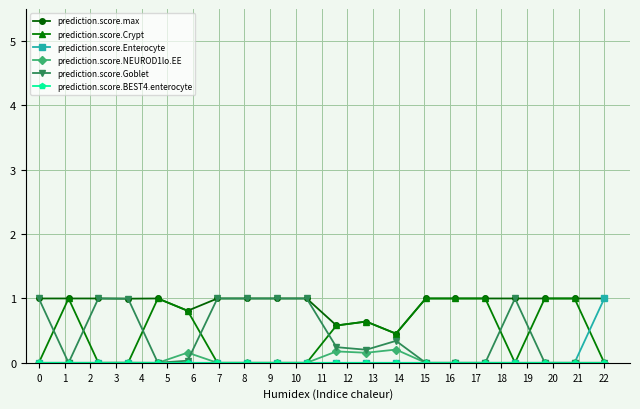

What is the greatest value displayed?

1.0